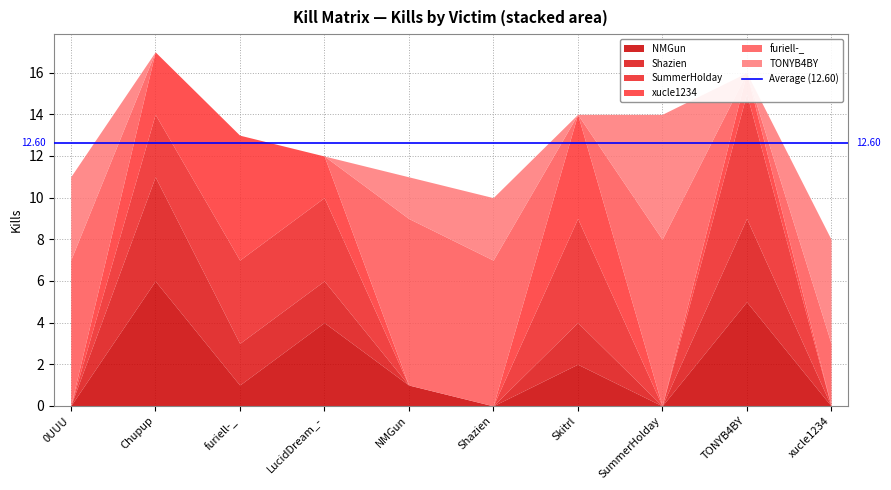

How many distinct data groups are displayed?

6